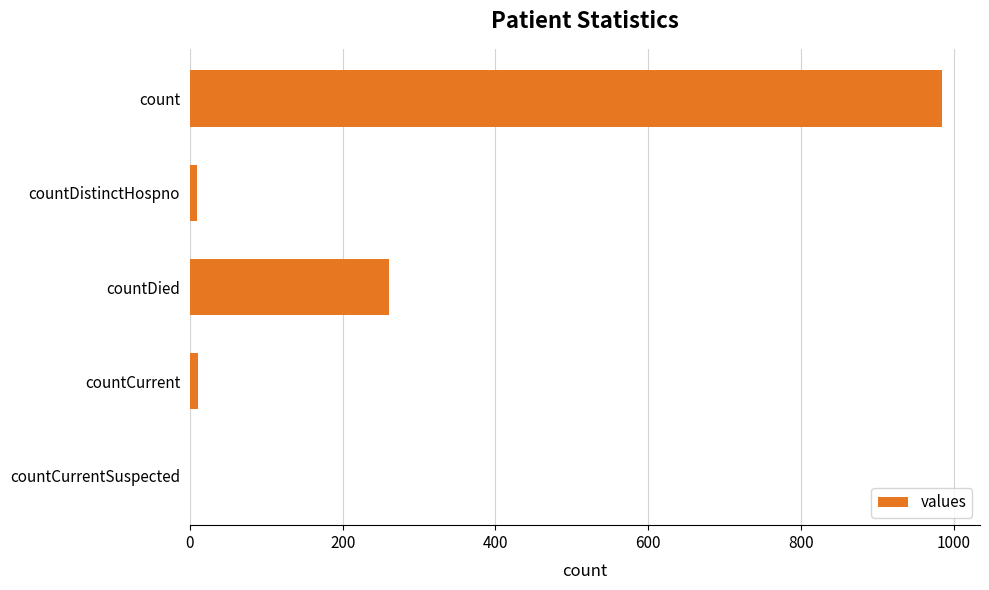

True or false: the data shows 1674 at count.

False